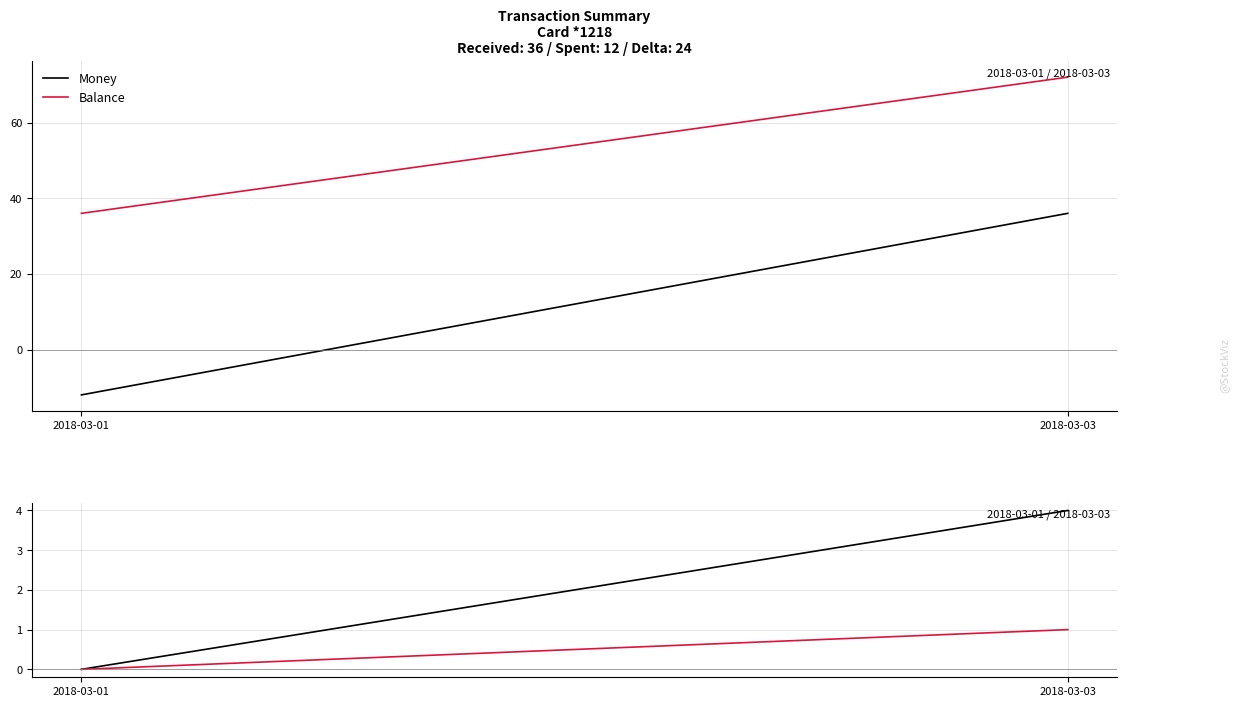

What are all the series names shown in the legend?

Money, Balance